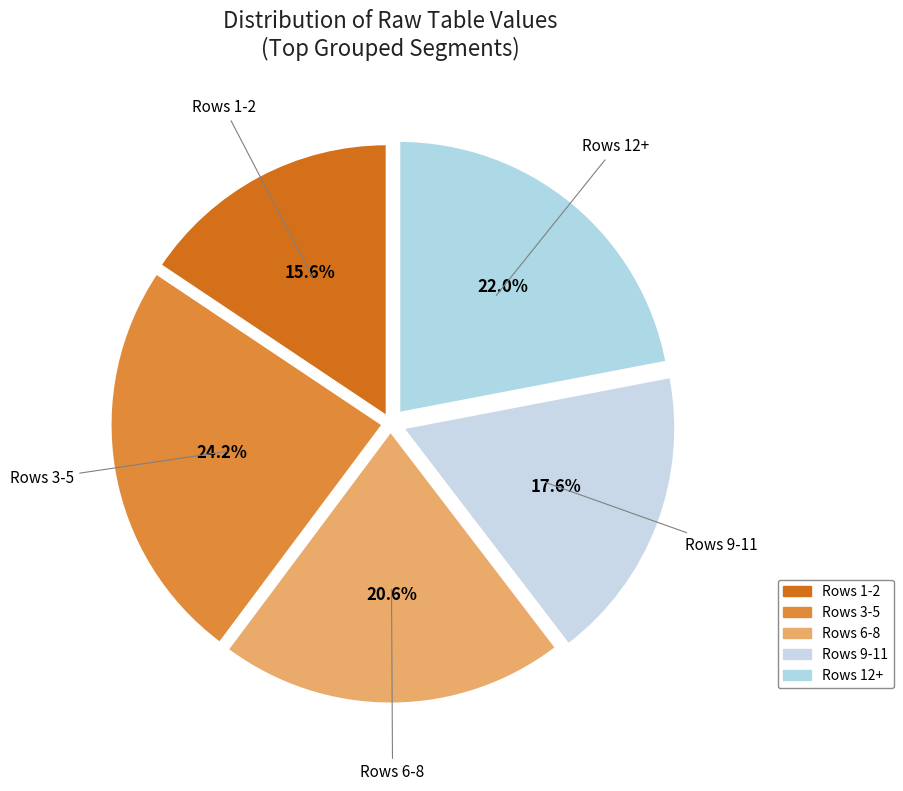

Is there a majority slice in this chart?

No